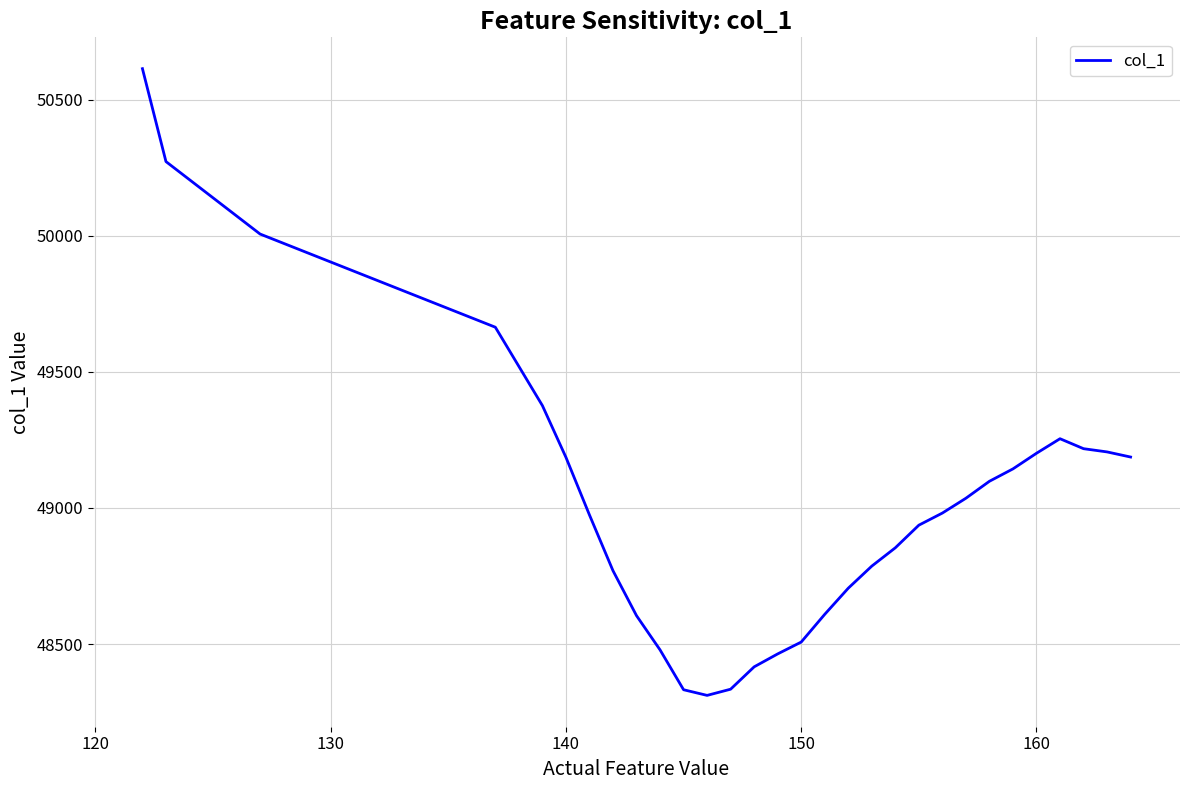

What is the difference between the maximum and minimum values?

2302.3